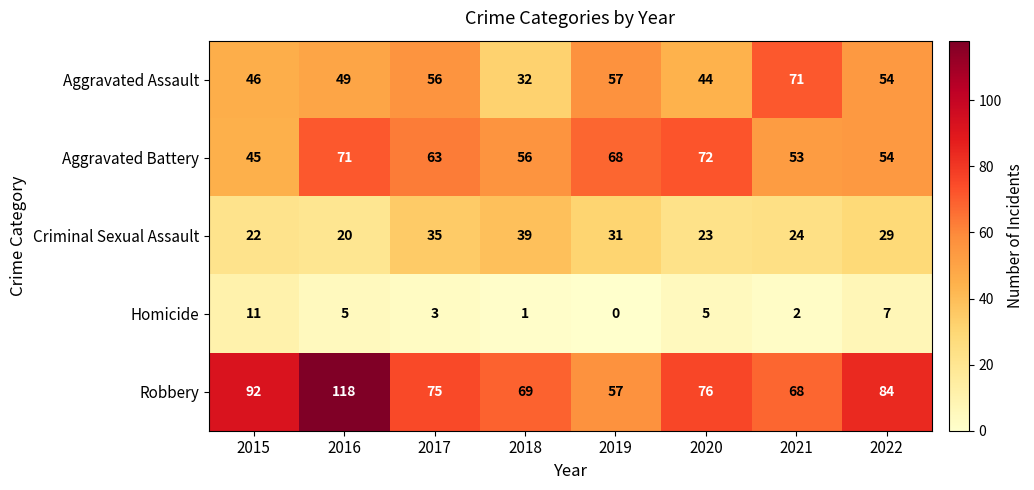

What is the sum of all Criminal Sexual Assault values?

223